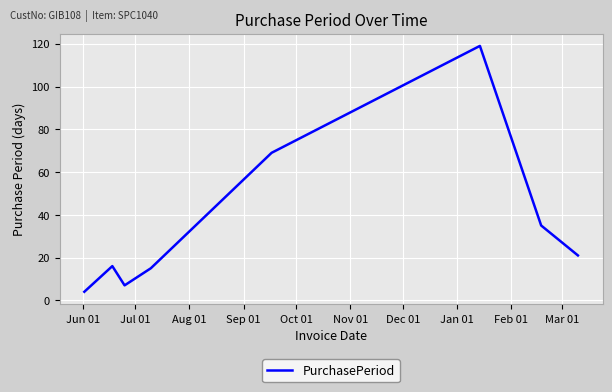

How many series are shown in this chart?

1